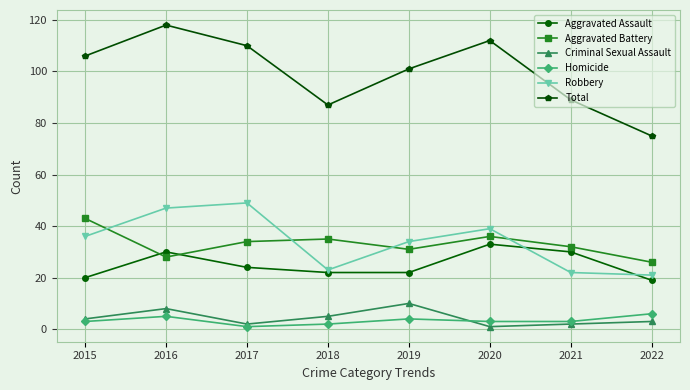

Is it true that Aggravated Battery equals 31 at 2019?

True